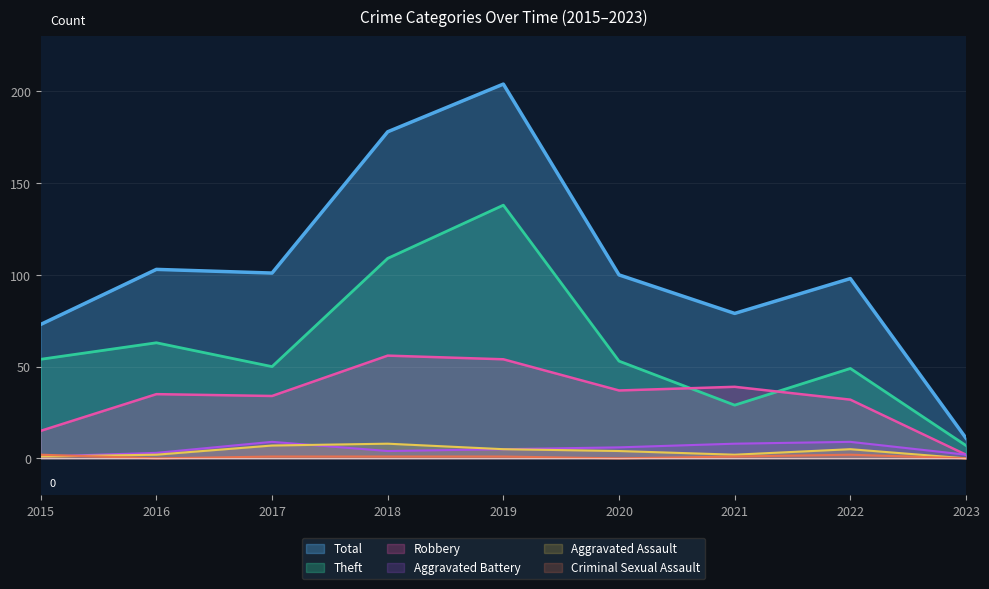

What value does the Total series have at 2020?

100